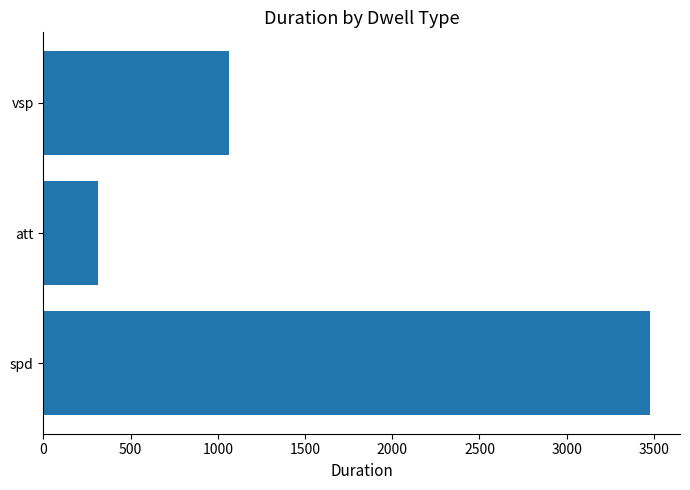

How many bars are there in total?

3